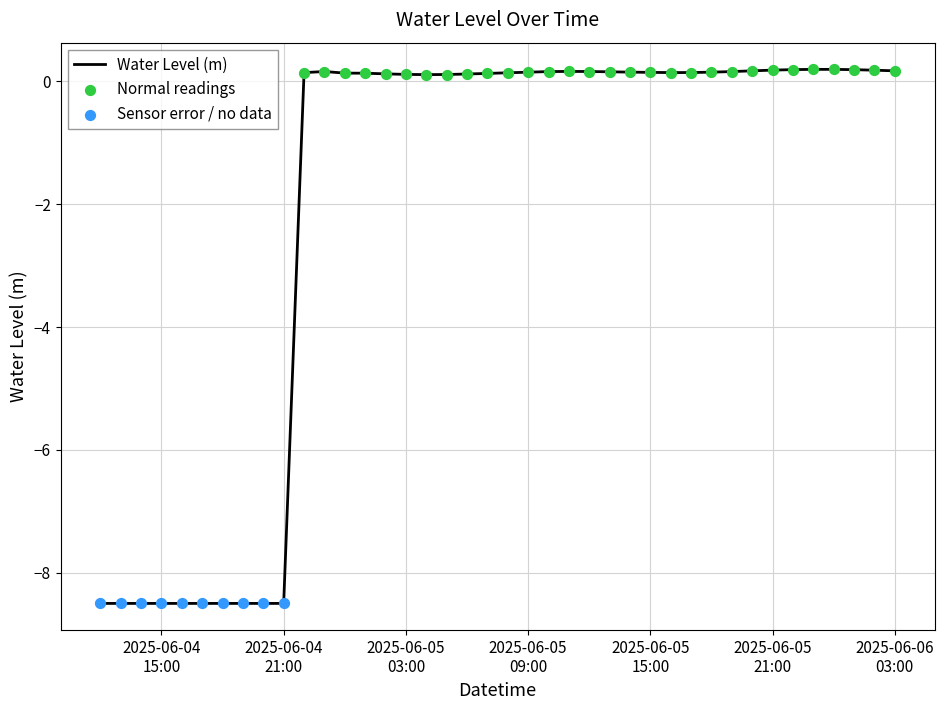

What is the minimum value shown in the chart?

-8.5